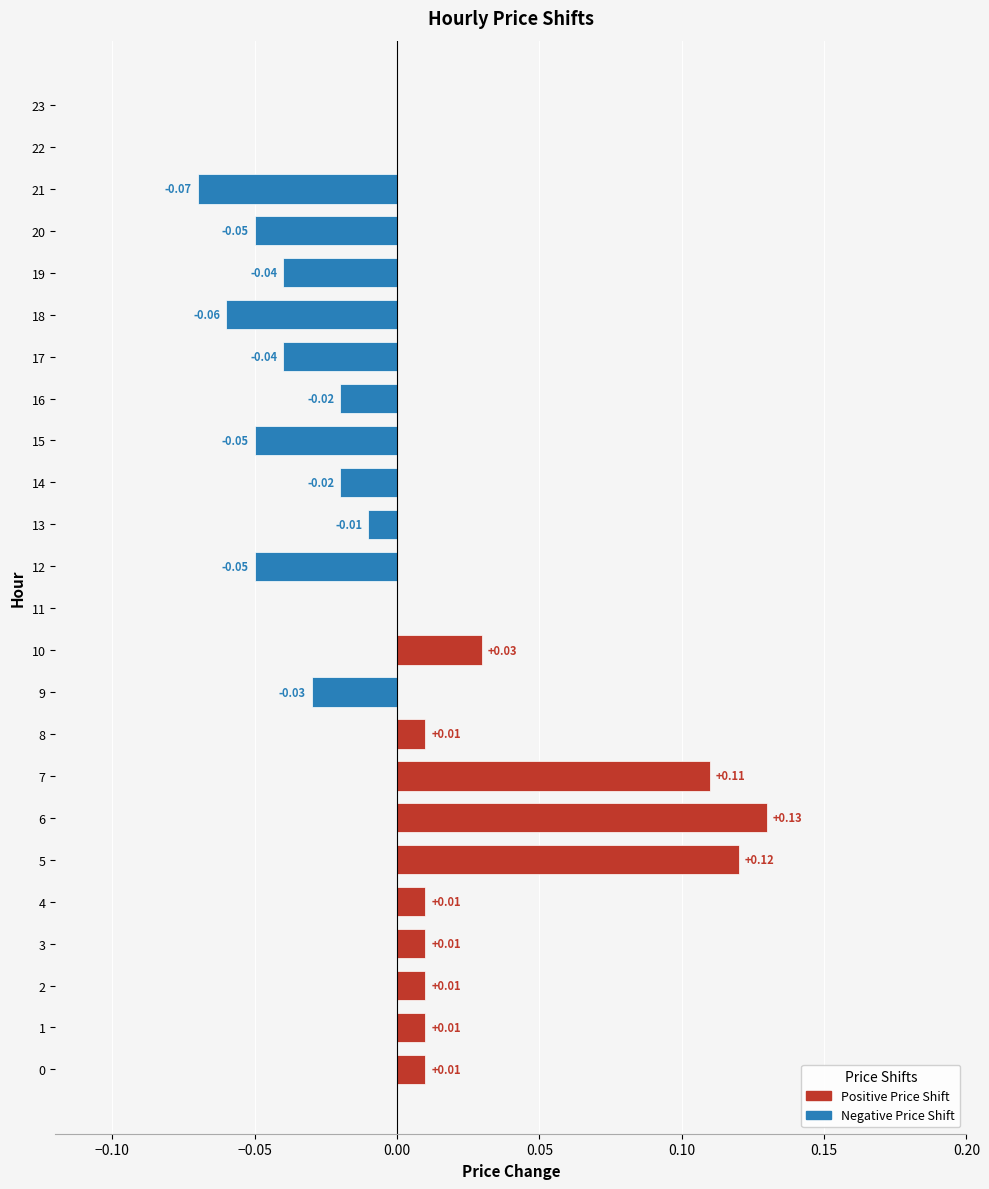

Are the bars horizontal?

Yes